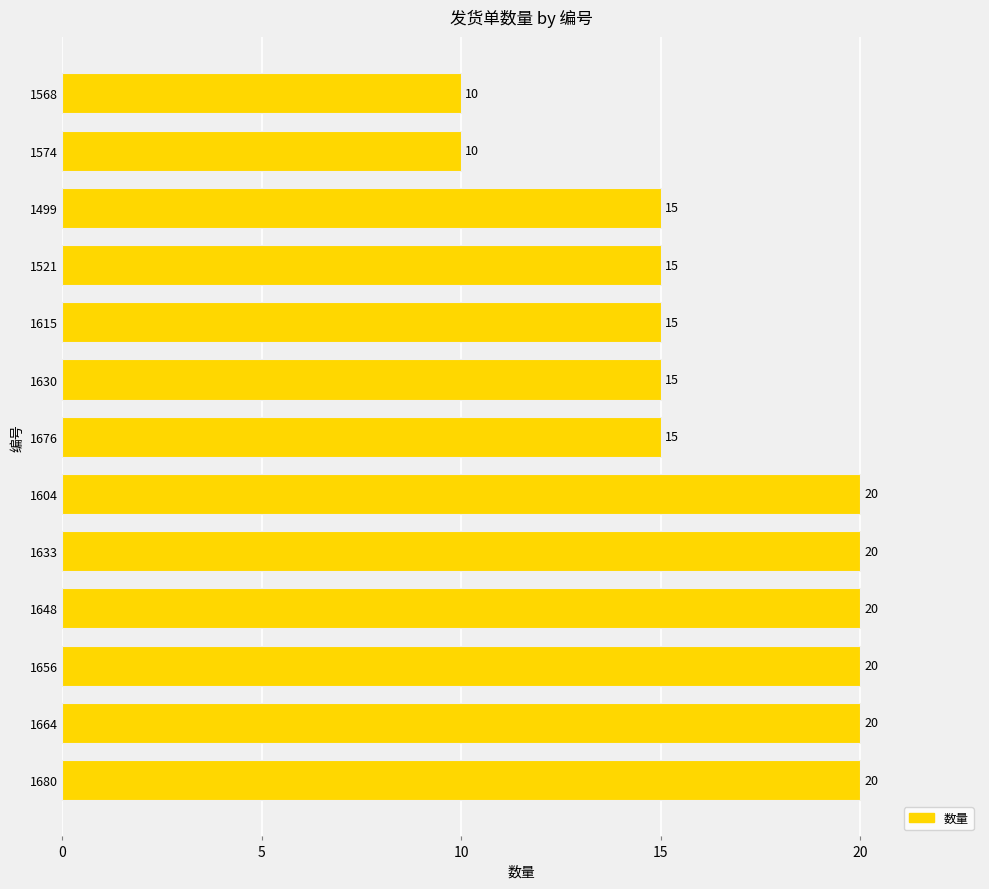

Is it true that the value at 1604 is 28?

False